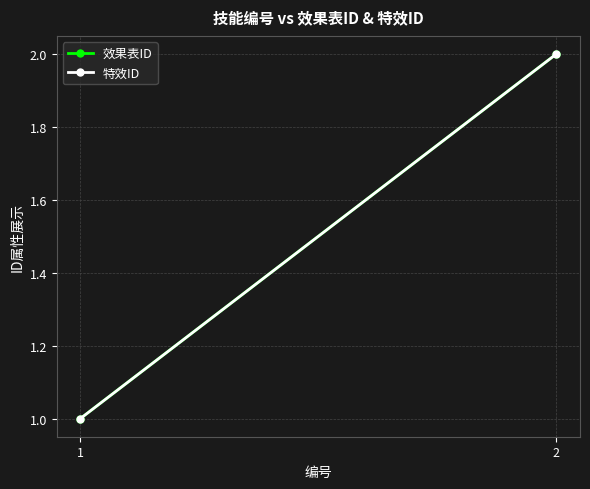

What is the smallest value displayed?

1